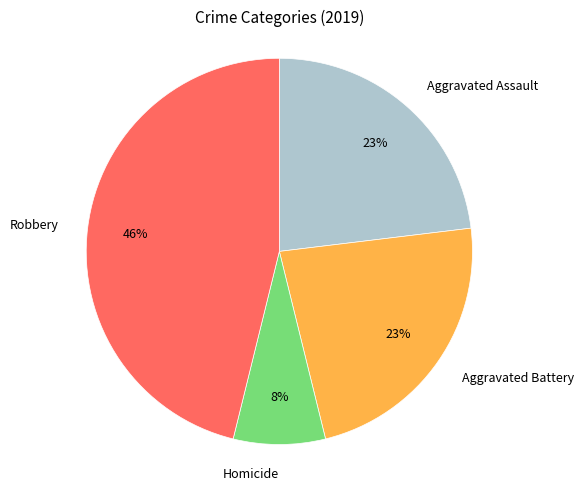

Do Aggravated Battery and Aggravated Assault together represent more than half of the pie?

No